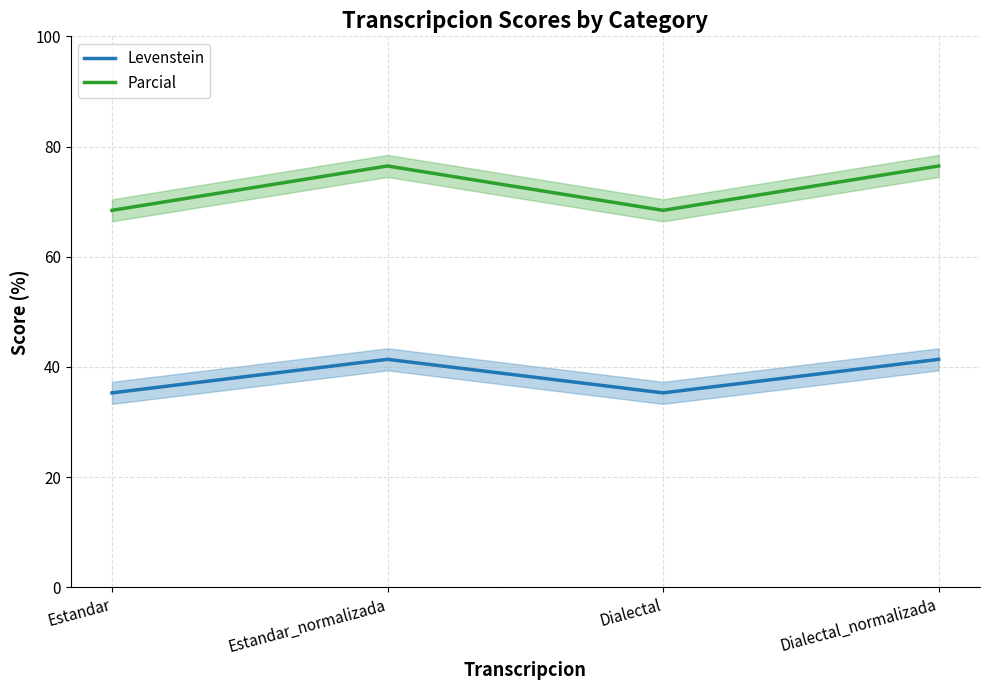

What is the maximum value shown in the chart?

76.5